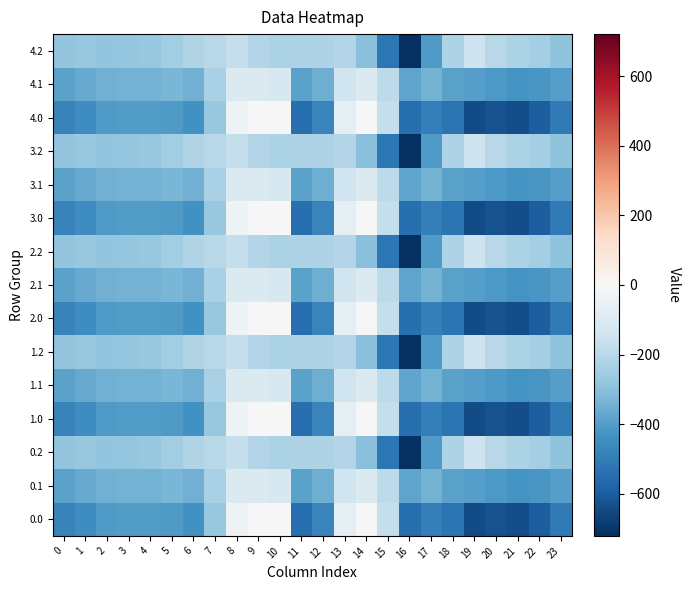

At which category is the sum across all series the highest?

8